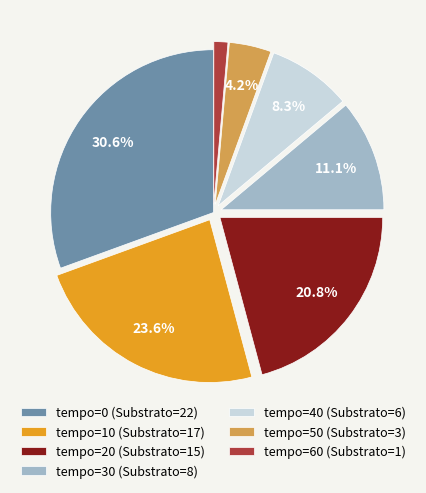

How many slices are in this pie chart?

7